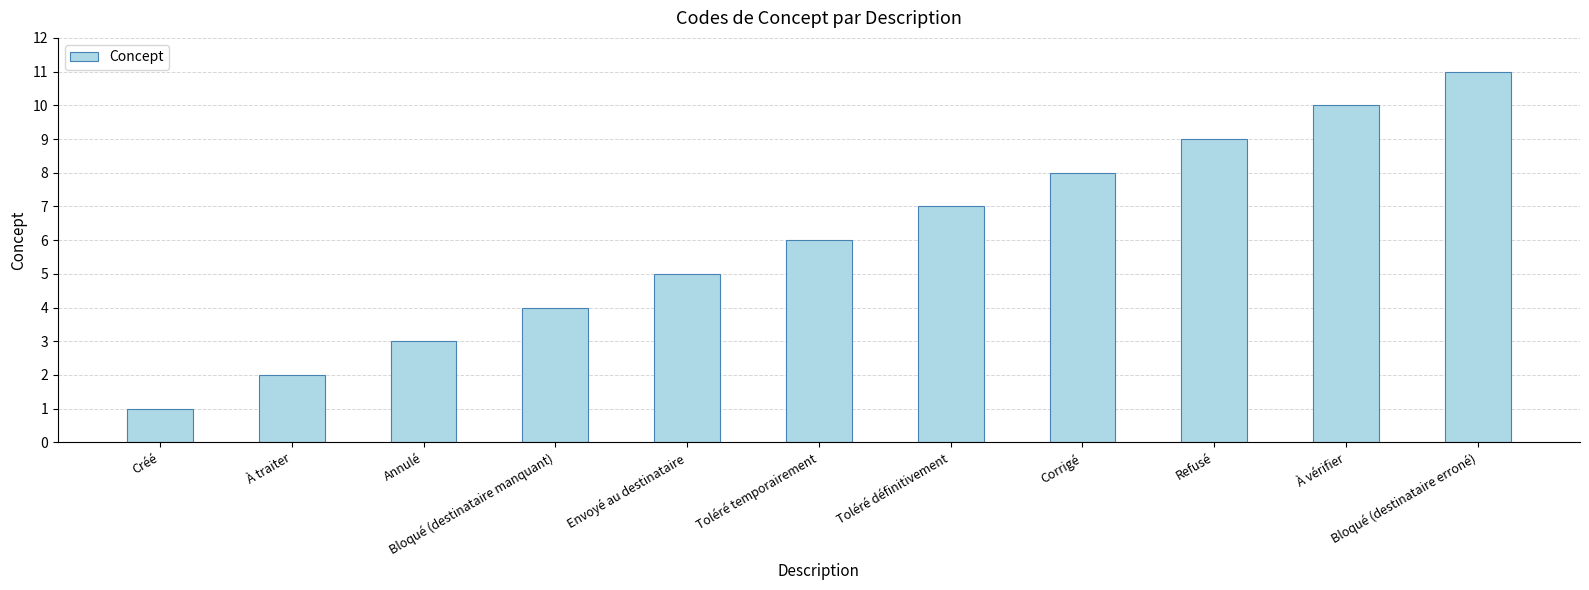

Which category has the lowest value across all series?

Créé